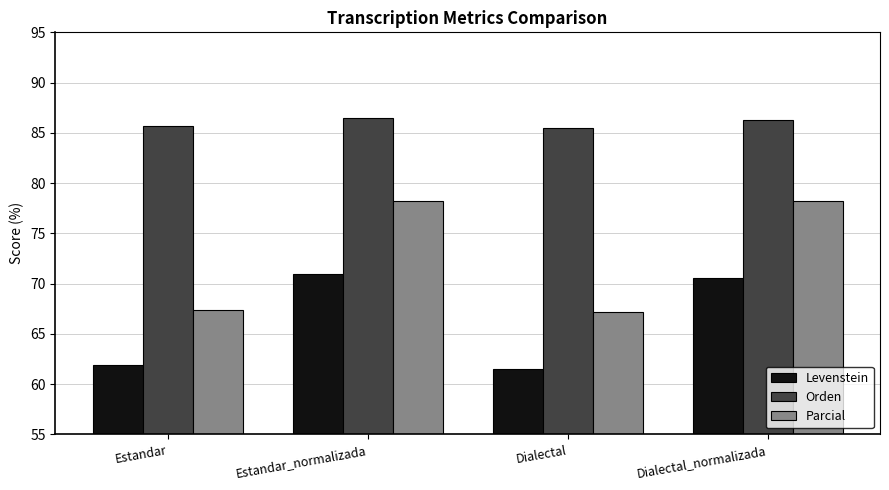

What is the label of the 1st bar from the right?

Dialectal_normalizada